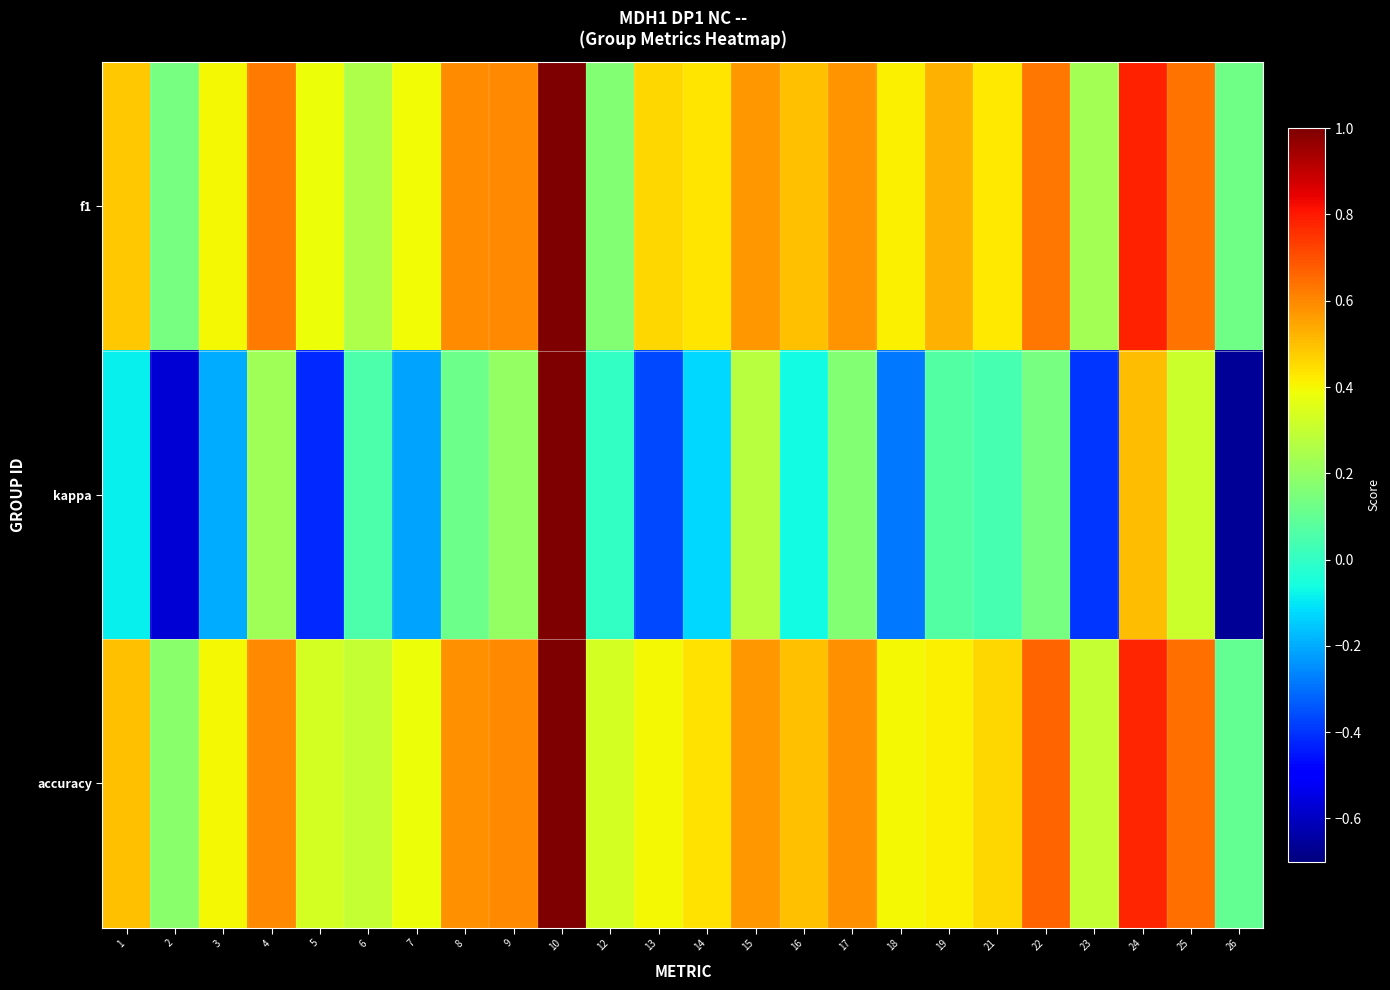

What is the minimum value shown in the chart?

-0.7